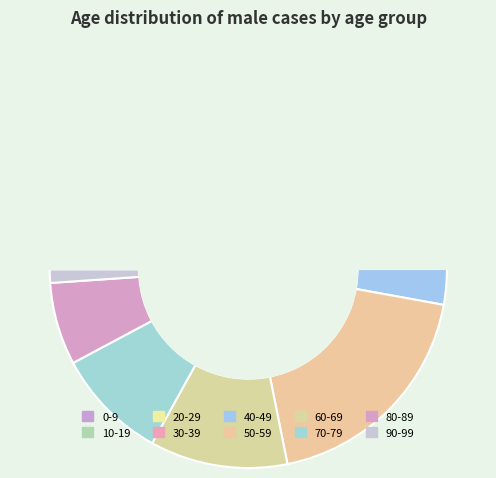

Is 90-99 the majority of the pie?

No